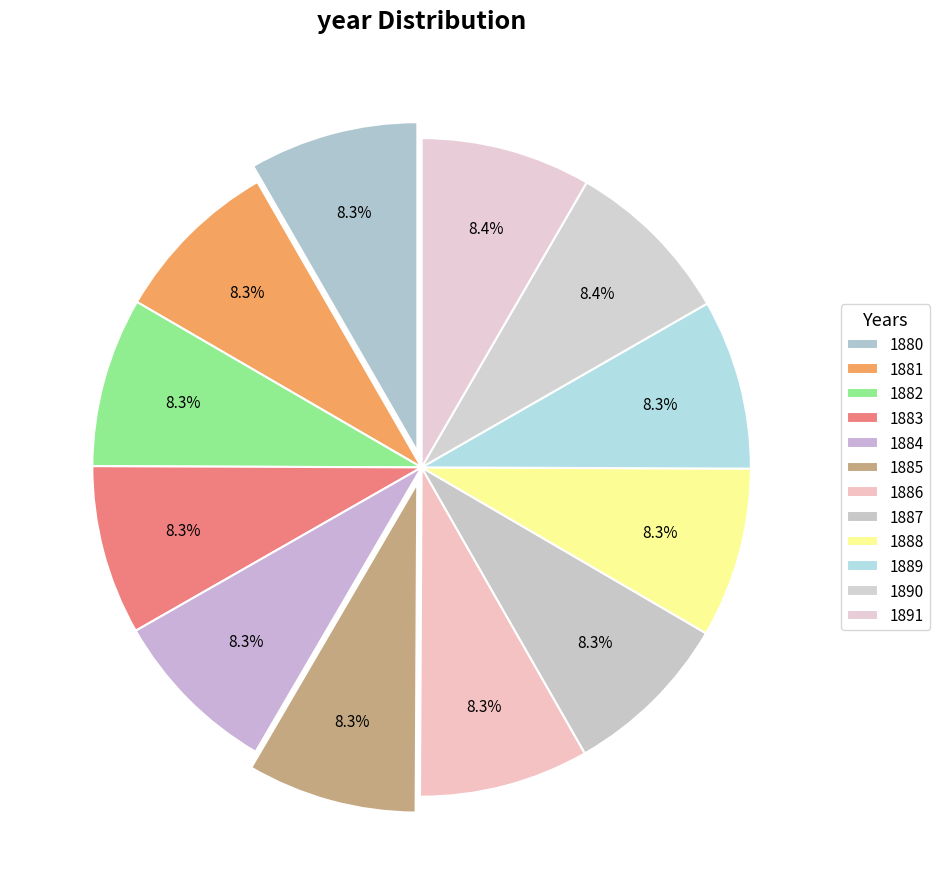

Which category has the biggest portion of the pie?

1891